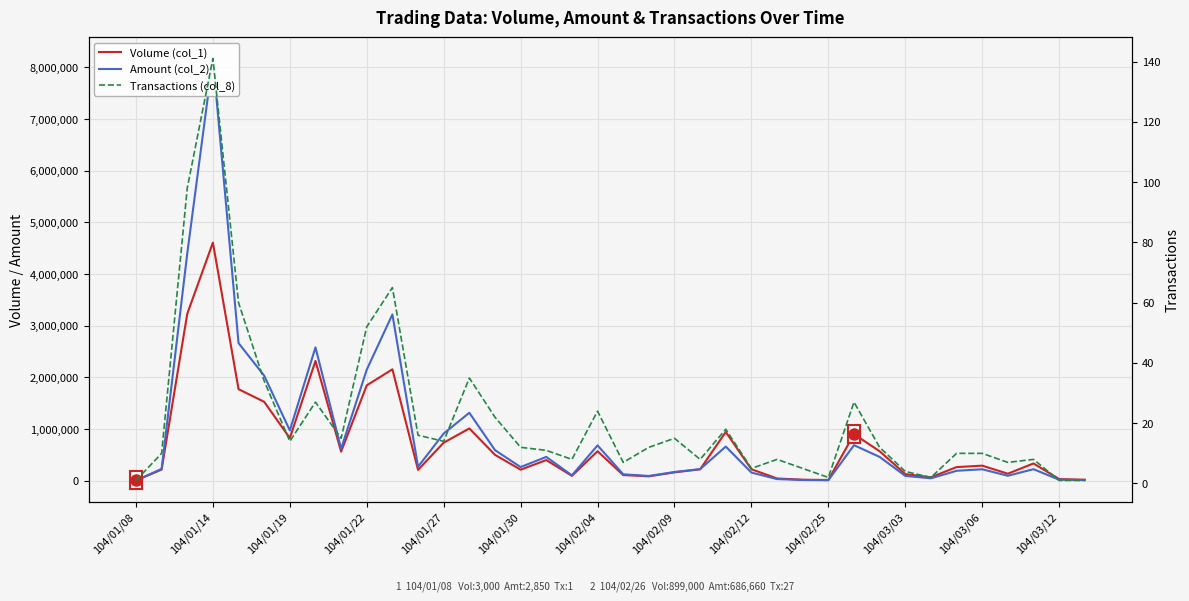

True or false: Volume (col_1) has more than 2 points higher than both neighbors.

True